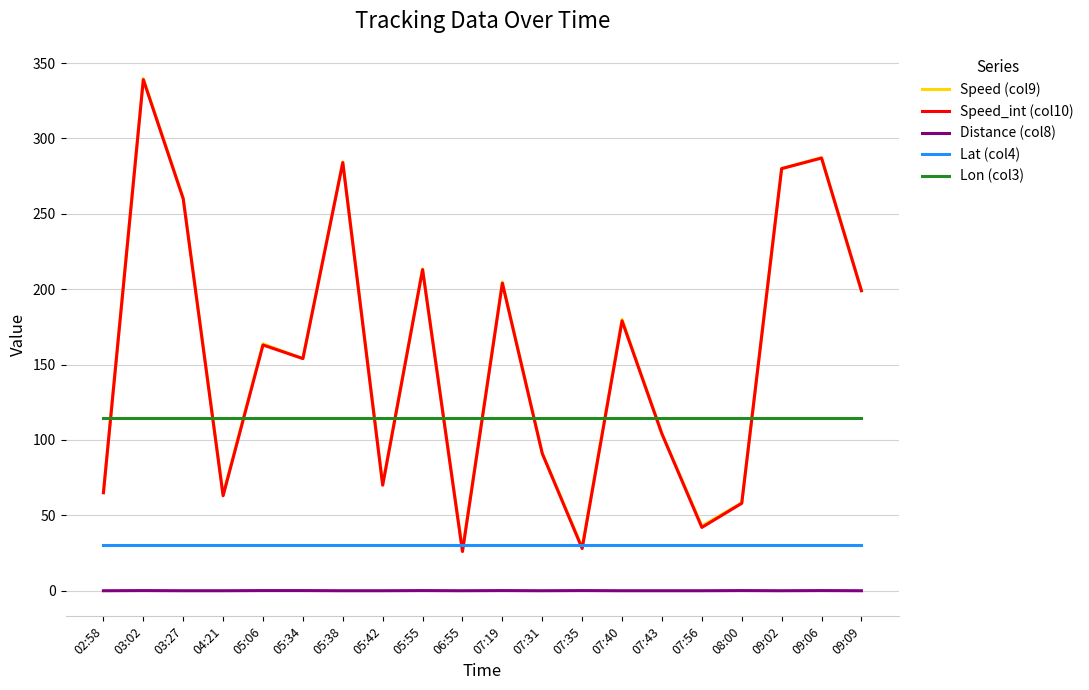

What is the average value of the Lat (col4) series?

30.6